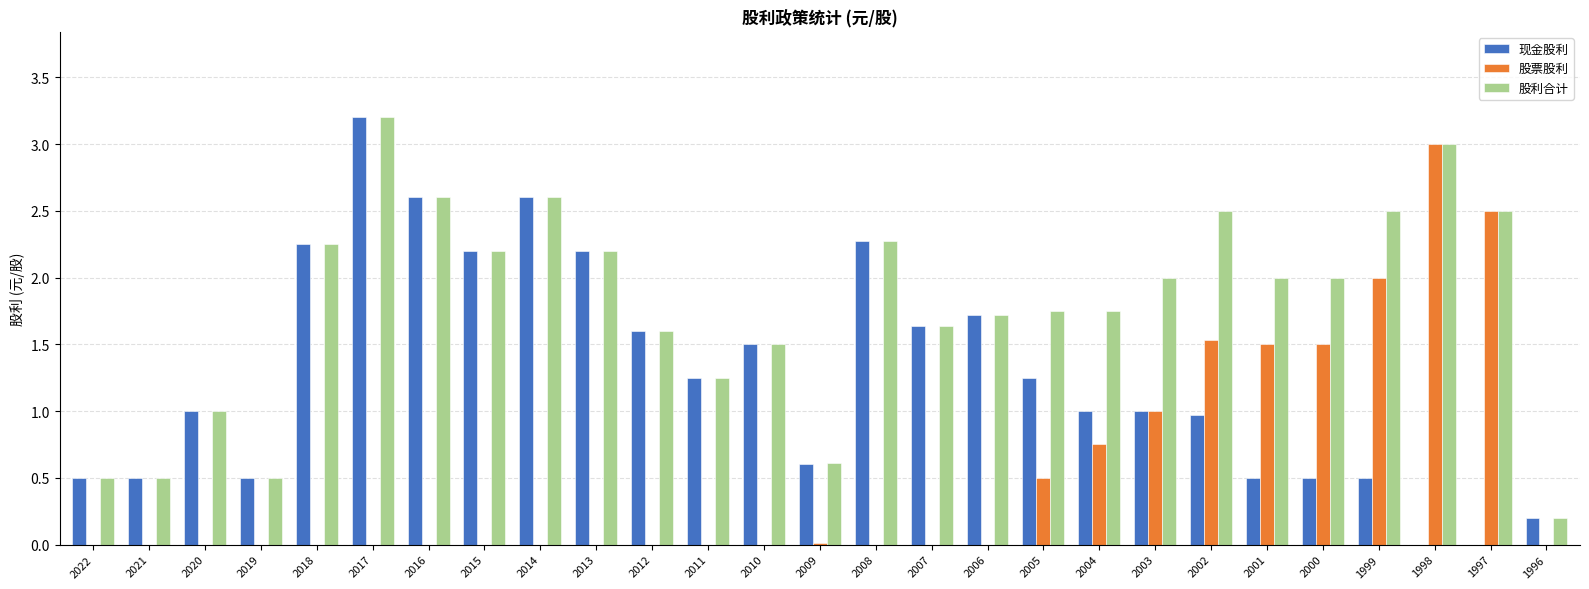

How many categories are shown in the chart?

27